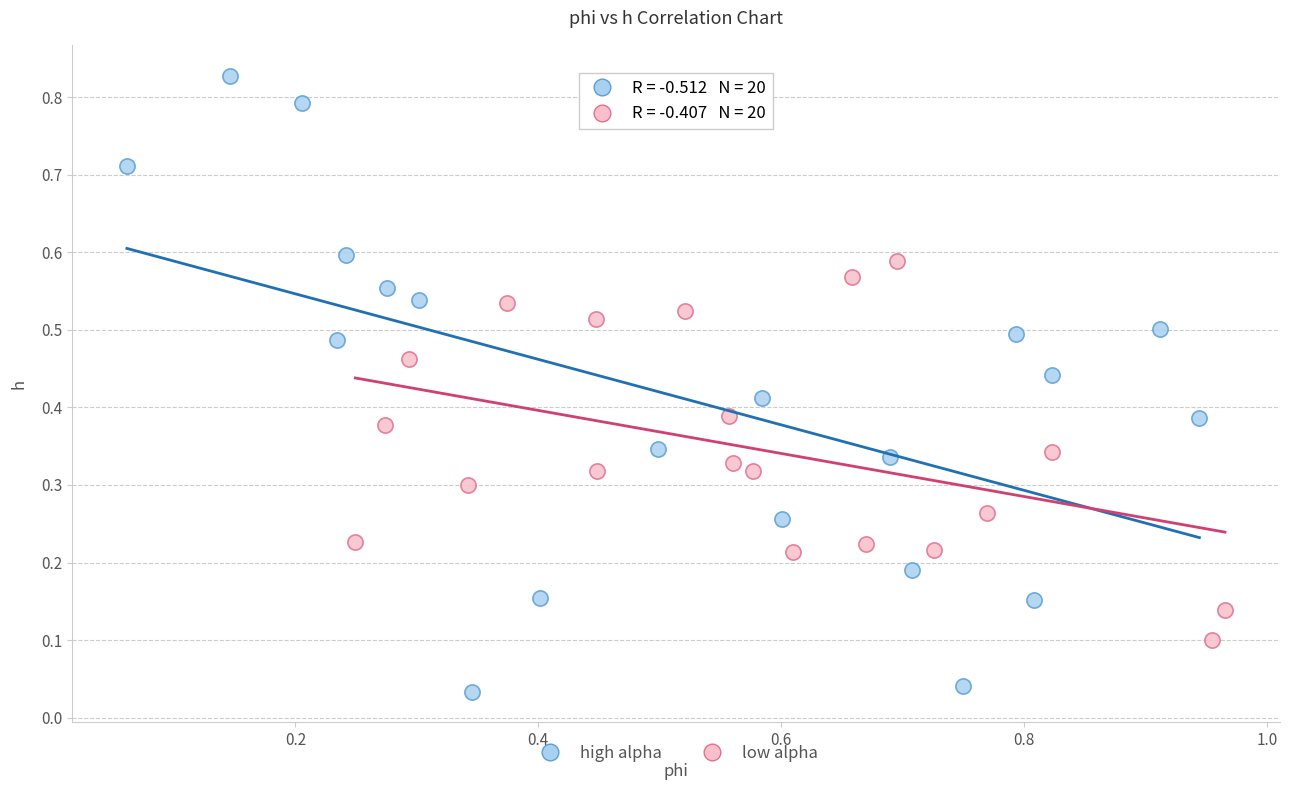

Which series has the widest spread of Y values?

high alpha